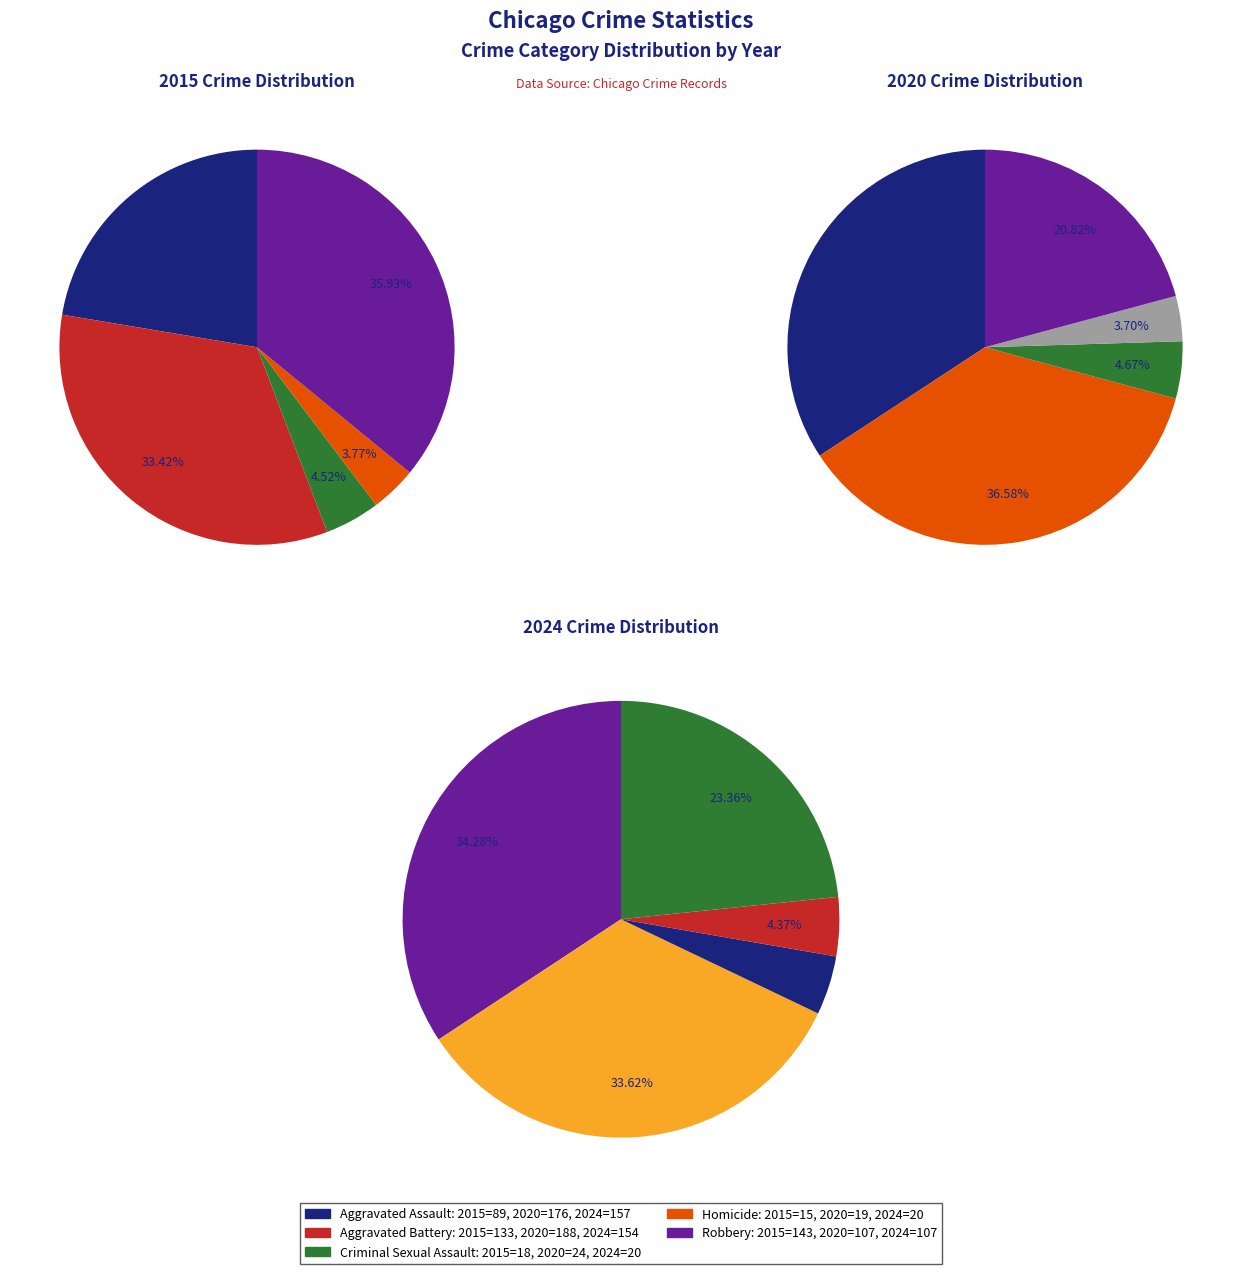

How many slices are in this pie chart?

5